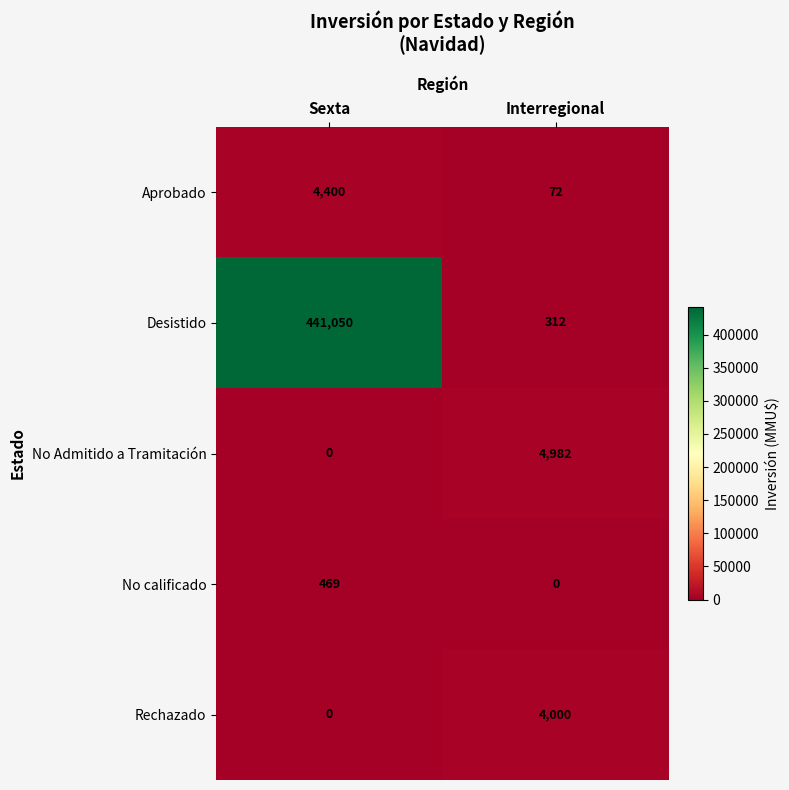

Reading left to right, extract all data points from this chart.

Aprobado: Sexta=4400	Interregional=72
Desistido: Sexta=441050	Interregional=312
No Admitido a Tramitación: Sexta=0	Interregional=4982
No calificado: Sexta=469	Interregional=0
Rechazado: Sexta=0	Interregional=4000